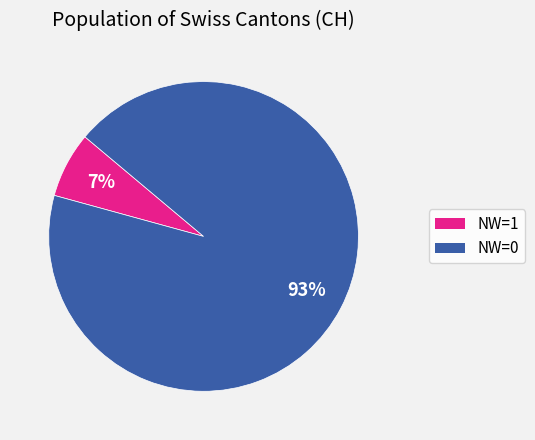

Is there a majority slice in this chart?

Yes